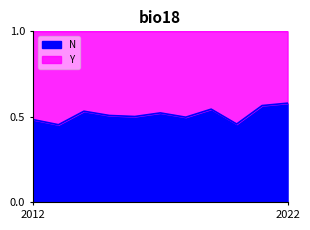

Reading left to right, transcribe all the data shown in this chart.

0.5	0.5	0.5	0.5	0.5	0.5	0.5	0.5	0.5	0.6	0.6